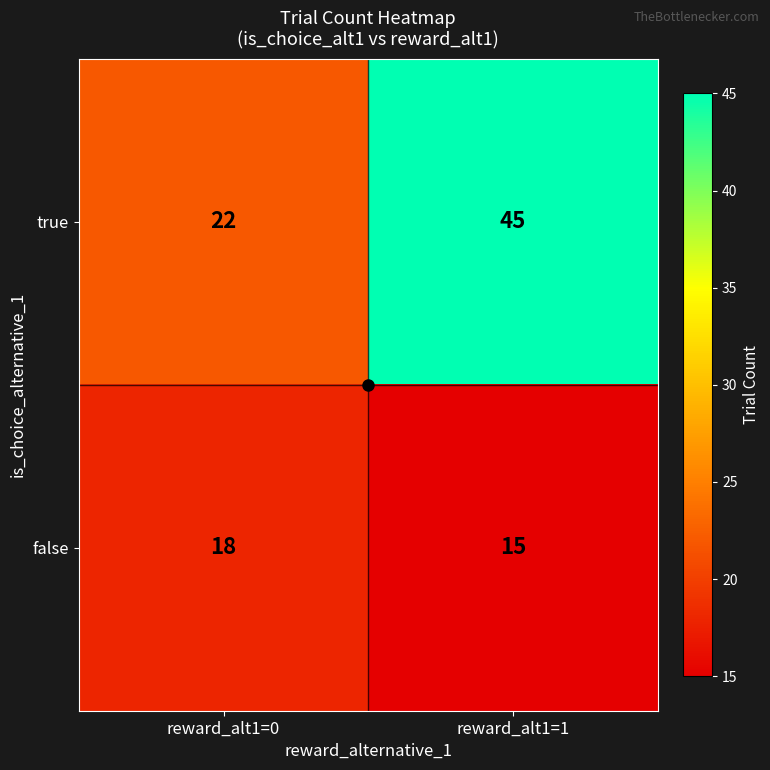

Between reward_alt1=0 and reward_alt1=1, which series saw the biggest shift?

true